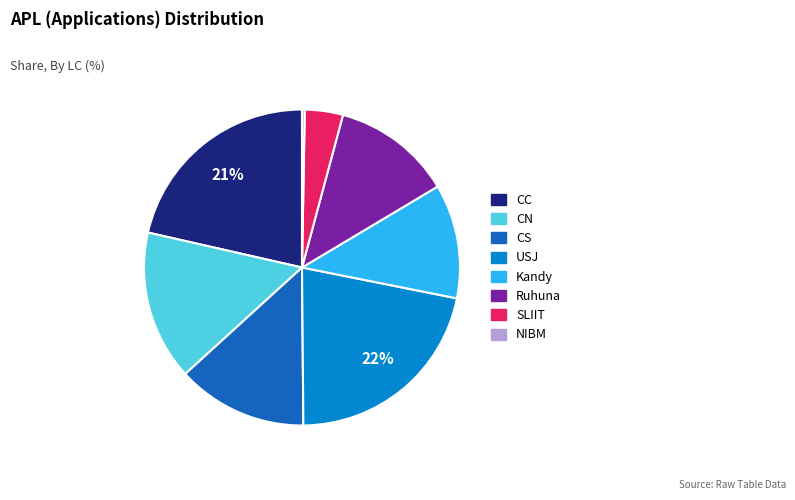

How many segments does this pie chart have?

8